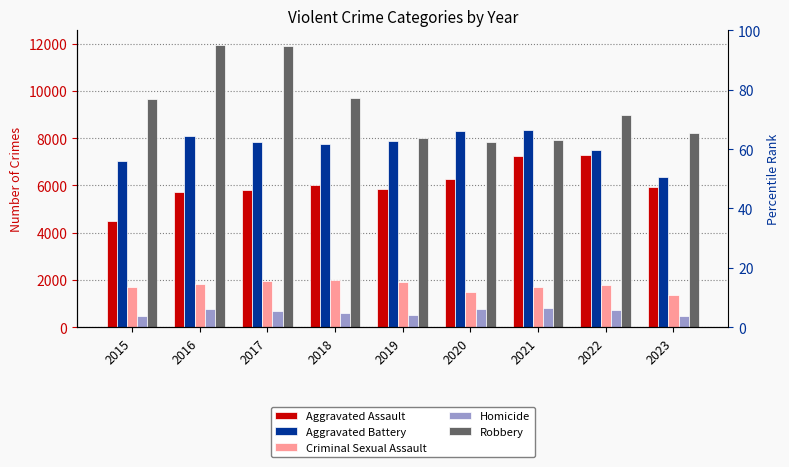

Which series has the largest range (max minus min)?

Robbery